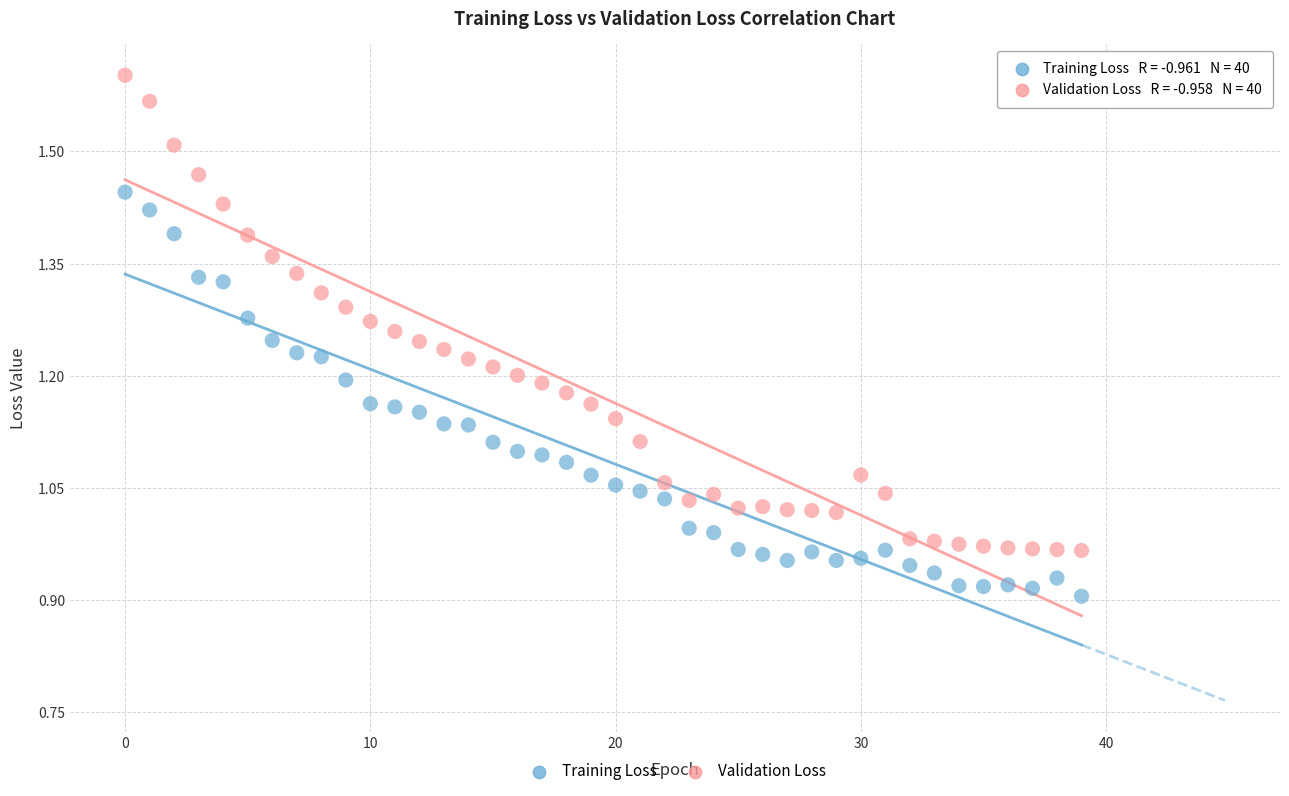

Which series has the largest Y range (max minus min)?

Validation Loss